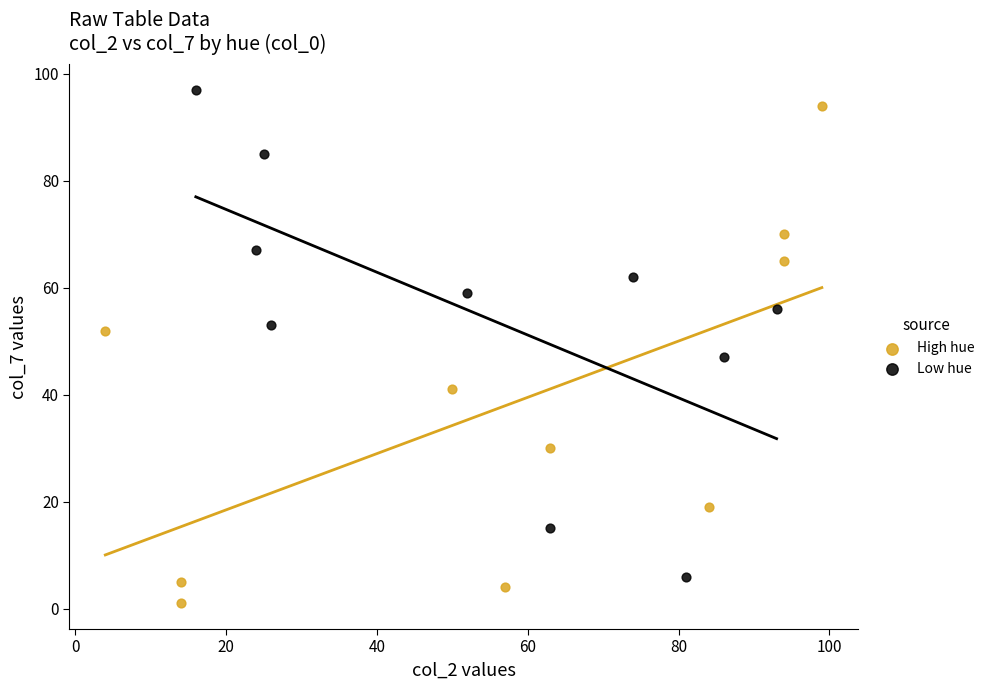

Which series contains the lowest Y value?

High hue